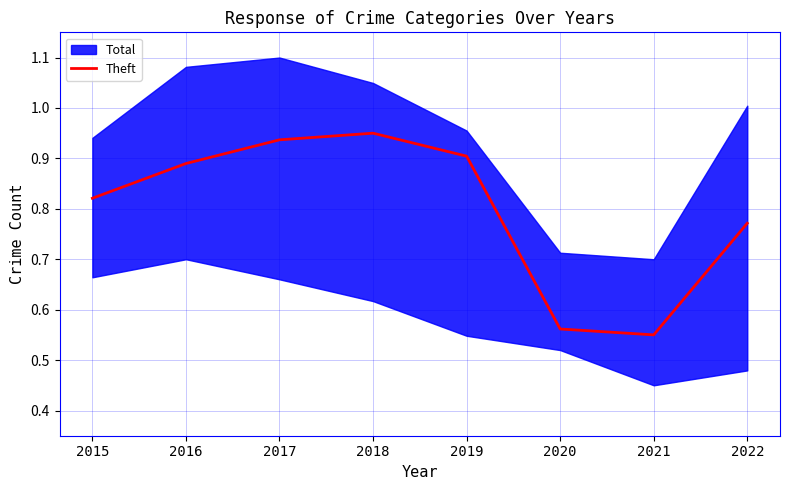

Count the number of categories in the chart.

8